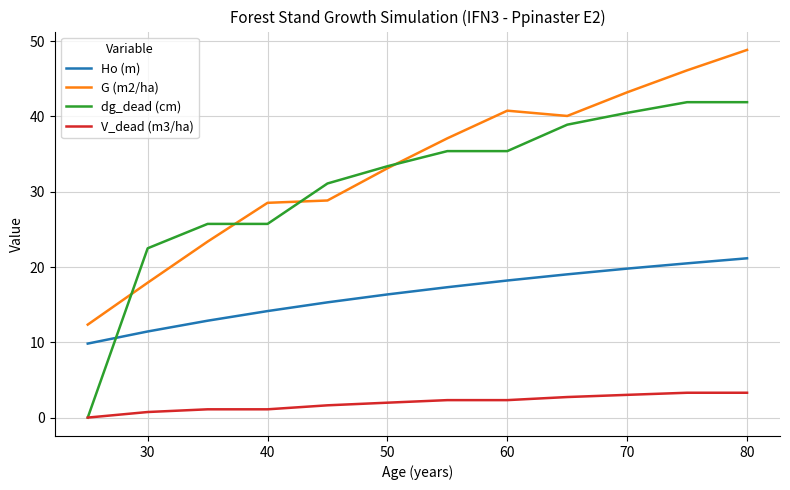

True or false: G (m2/ha) and dg_dead (cm) intersect in this chart.

True